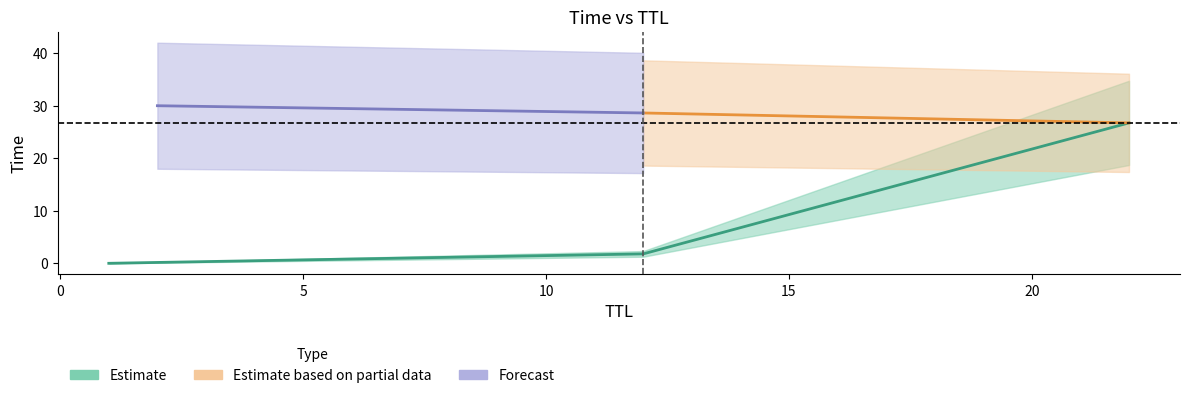

What is the greatest value displayed?

30.0